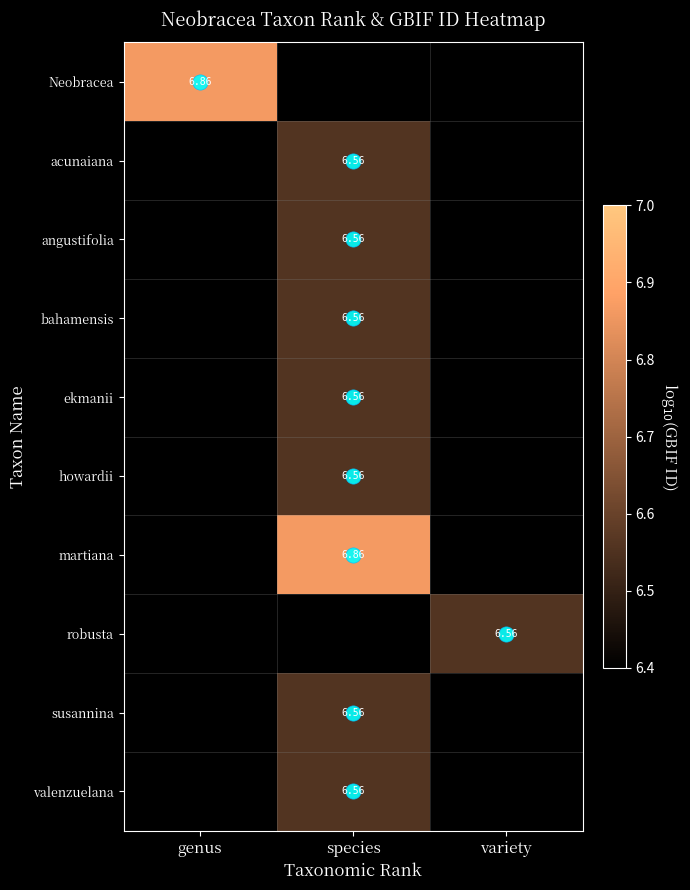

How many values in martiana are above zero?

1